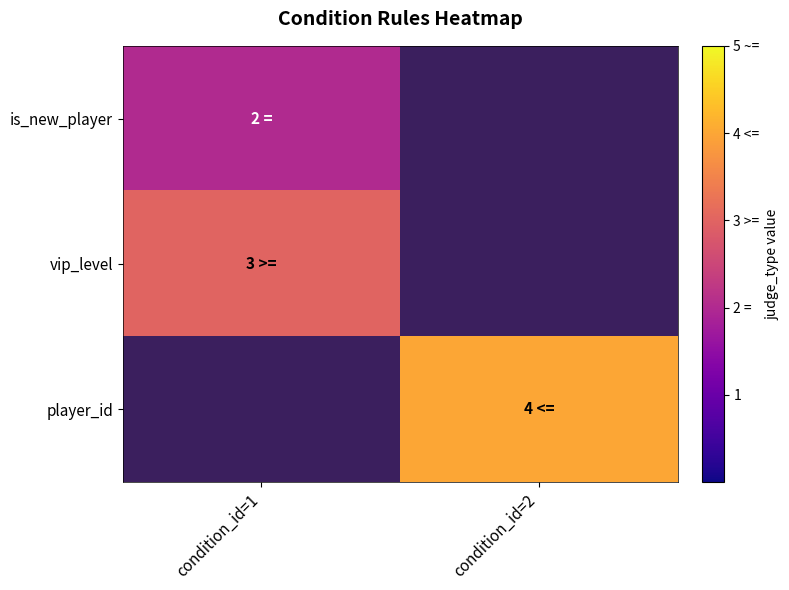

The vip_level series shows 3.0 at condition_id=1. True or false?

True